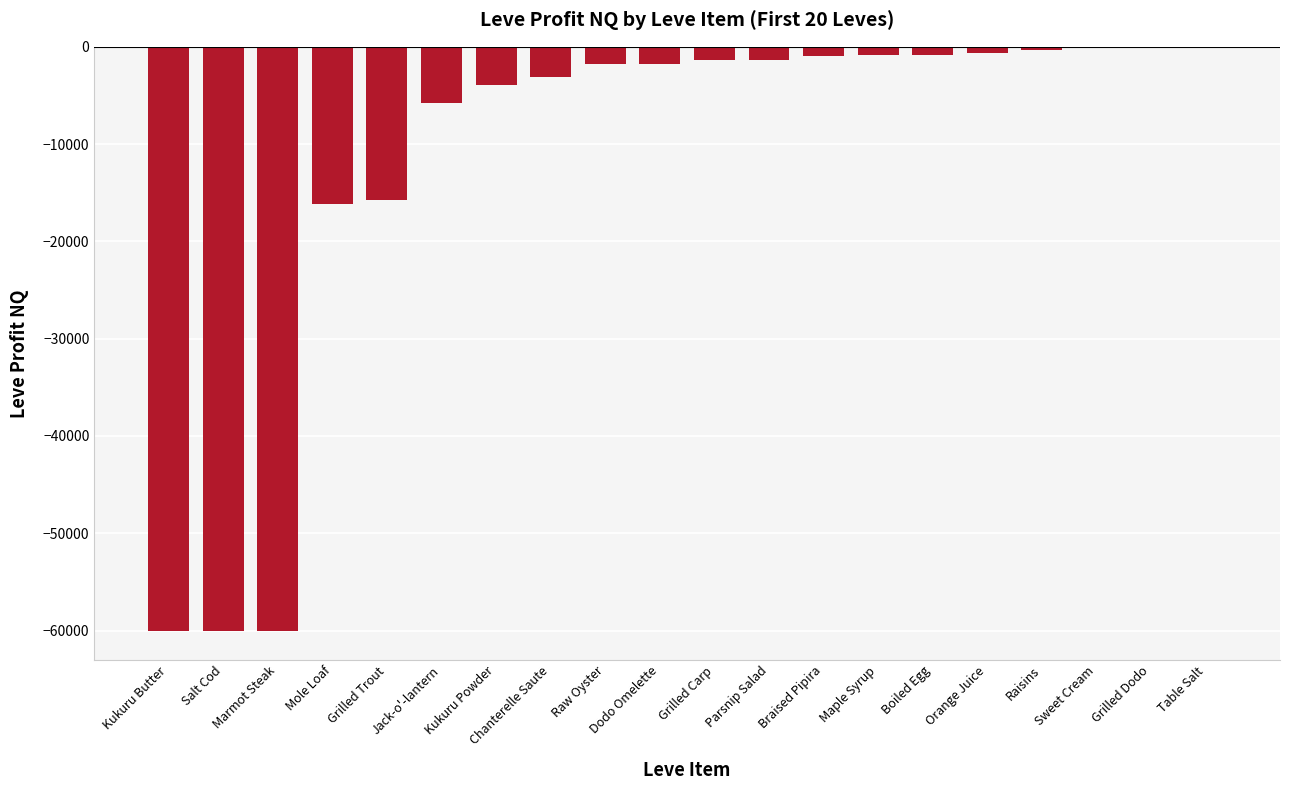

What is the greatest value displayed?

-17.0